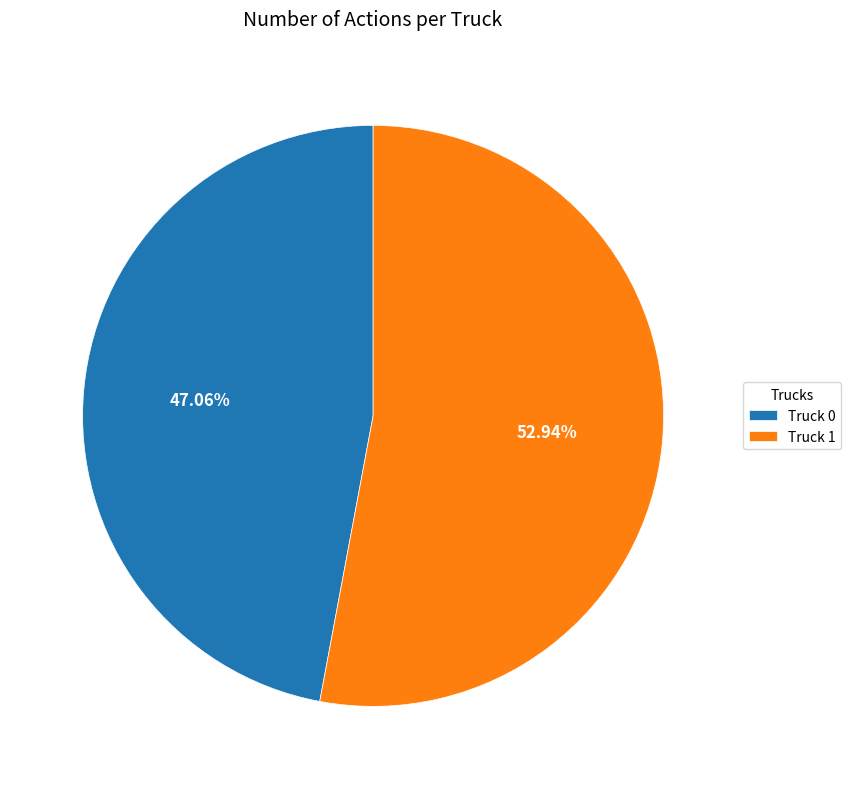

Does any single category account for the majority?

Yes